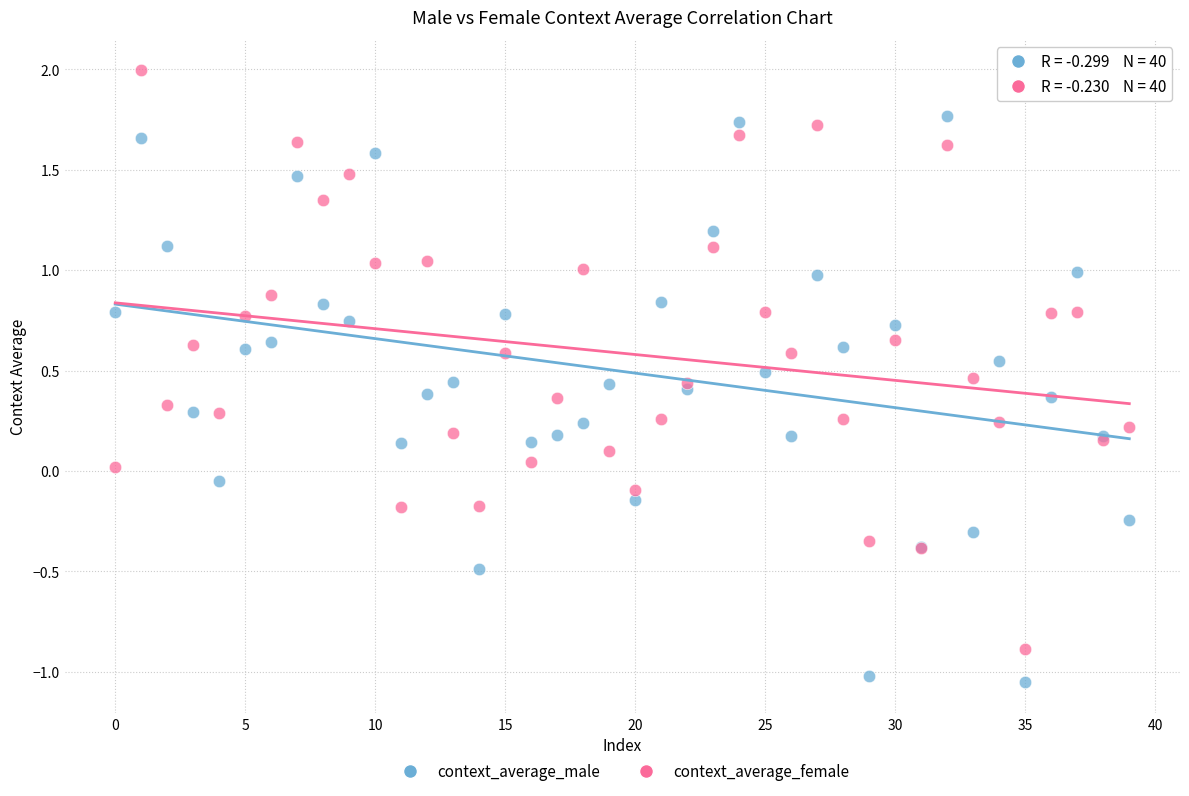

Which series contains the highest Y value?

context_average_female